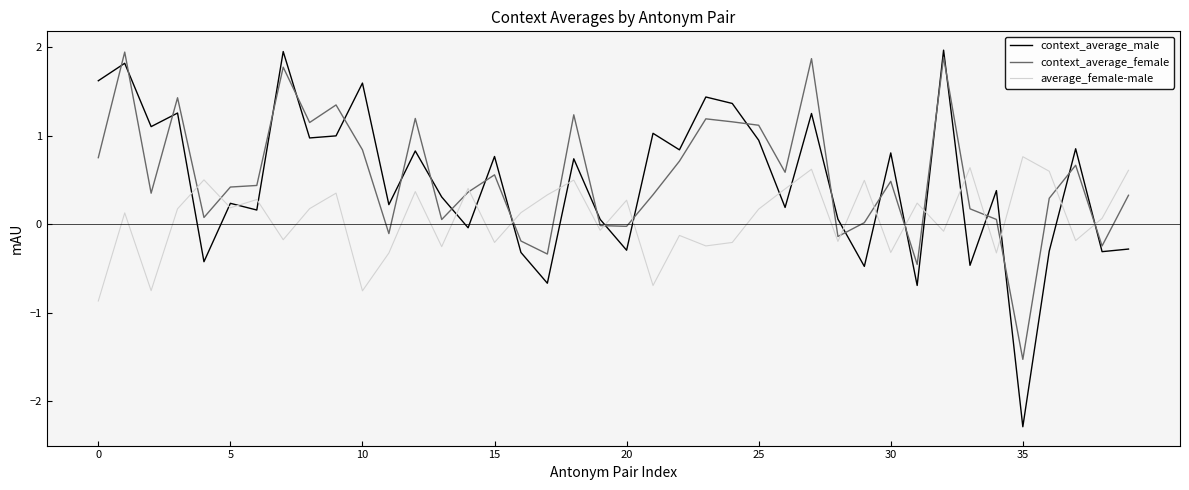

In context_average_male, how many points are lower than both neighbors (excluding endpoints)?

15